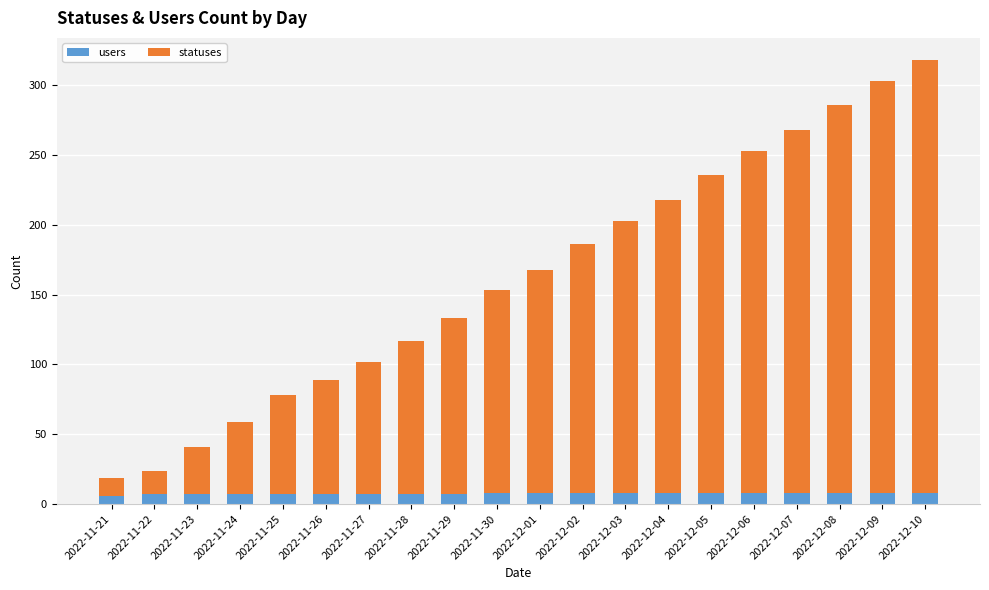

What is the average value of the users series?

8